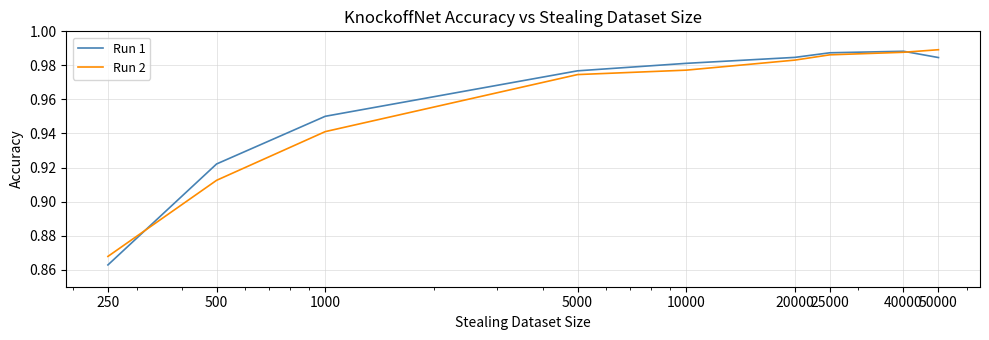

Which series has the widest spread of values?

Run 1